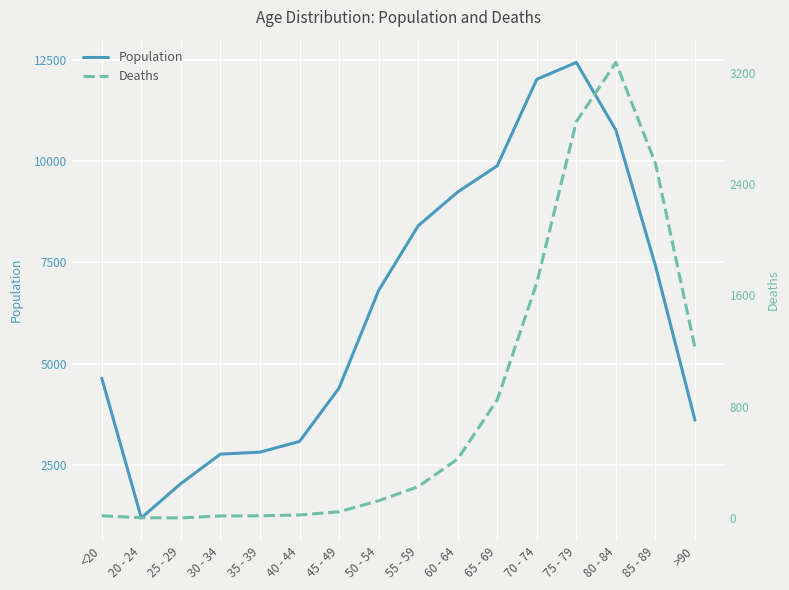

What is the highest value of the Deaths series?

3273